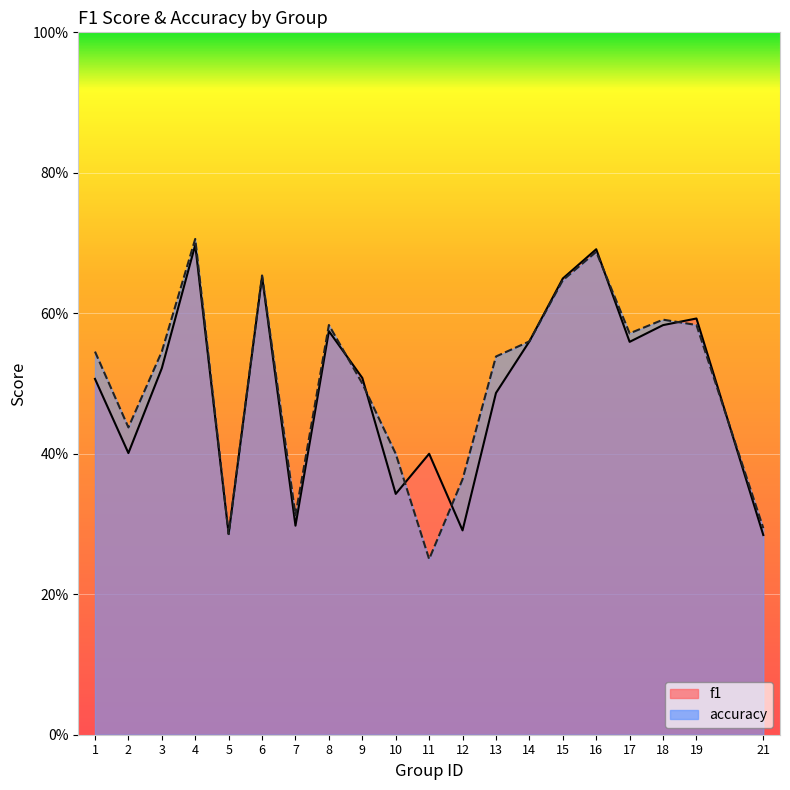

Which category has the lowest value in the accuracy series?

11